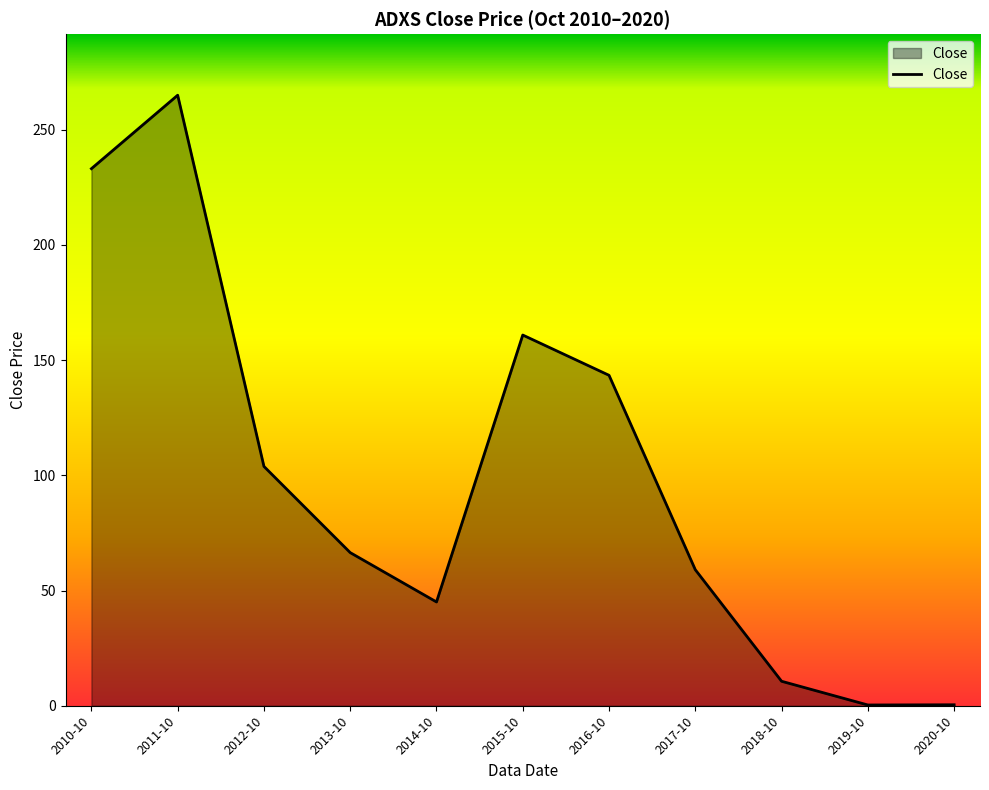

What is the minimum value shown in the chart?

0.3